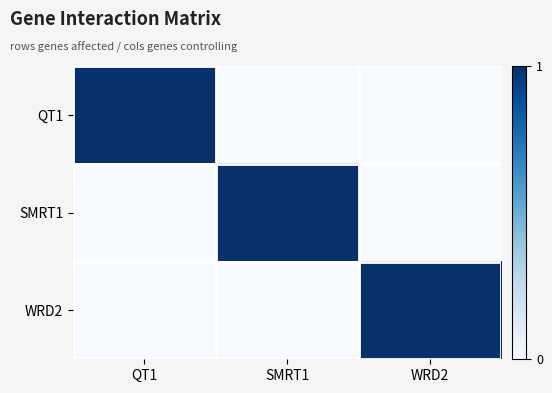

What is the total value across all series at SMRT1?

1